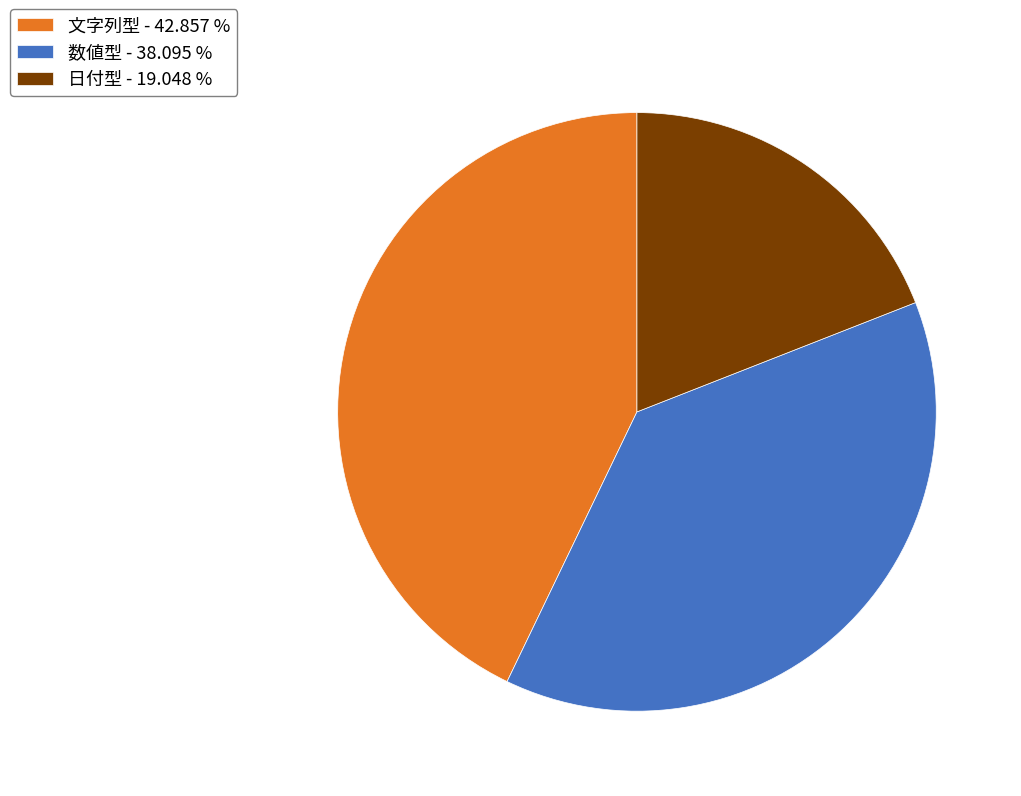

Between 数値型 and 日付型, which is larger?

数値型